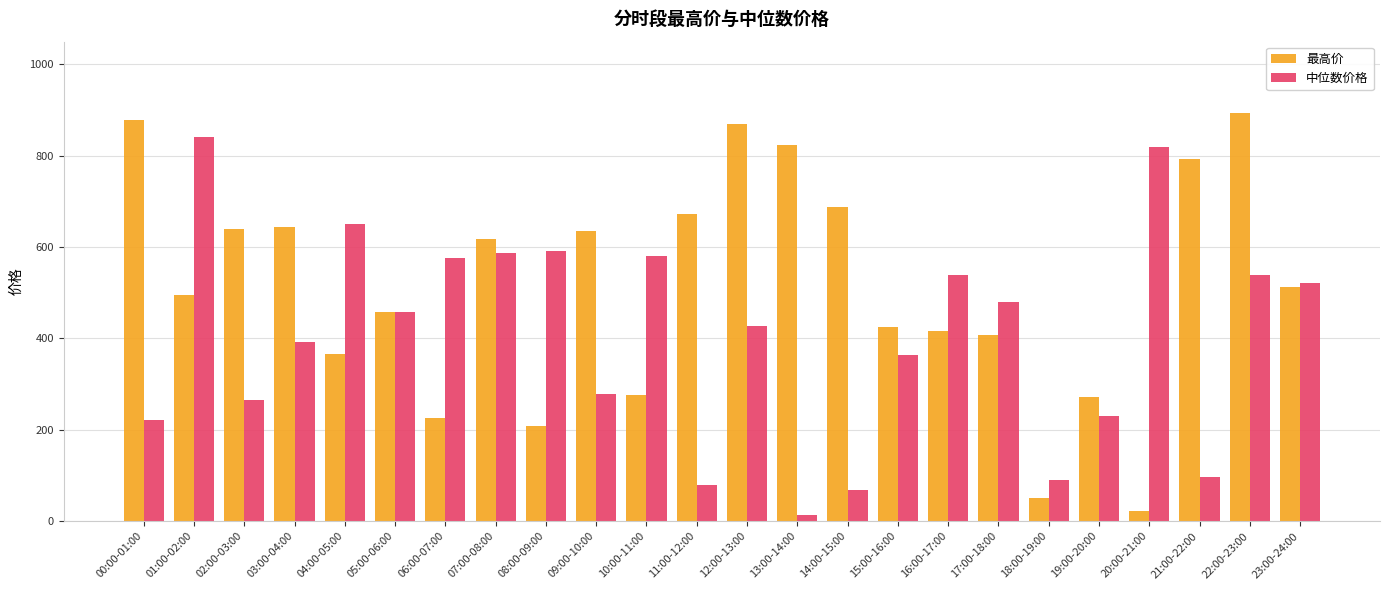

Between 03:00-04:00 and 11:00-12:00, which series saw the biggest shift?

中位数价格